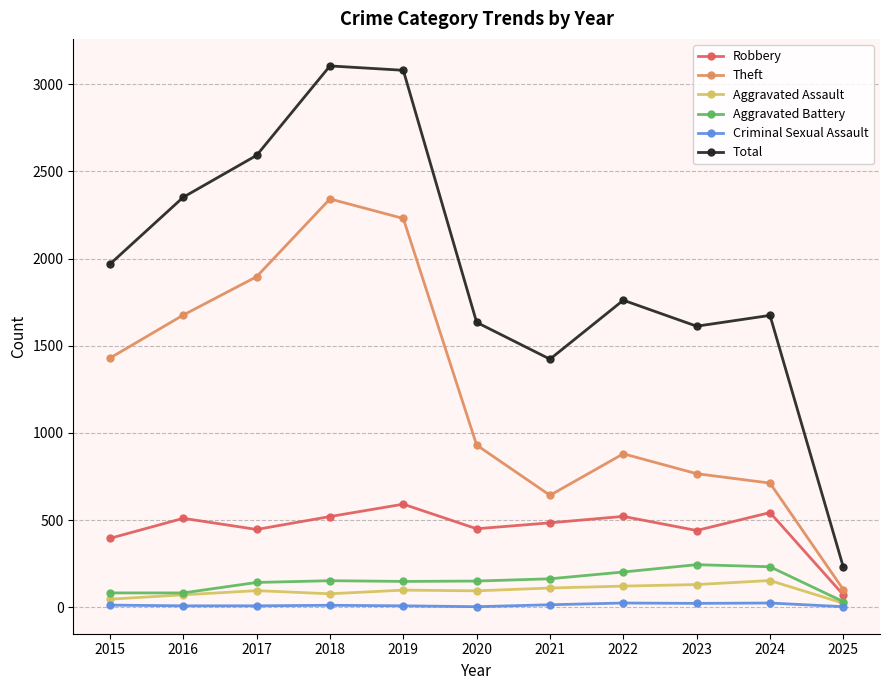

True or false: Robbery and Total intersect in this chart.

False